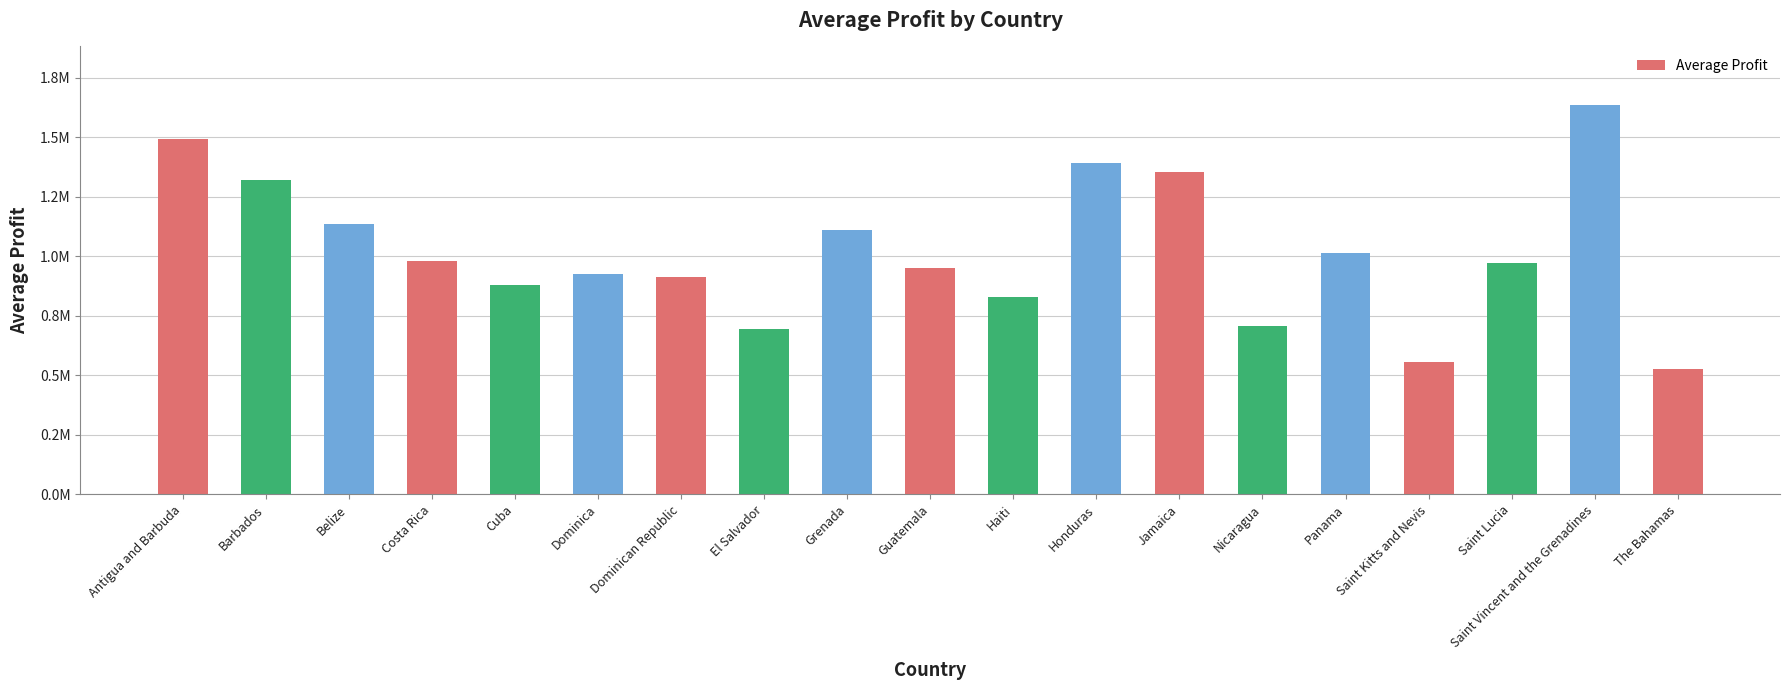

What is the greatest value displayed?

1636812.2